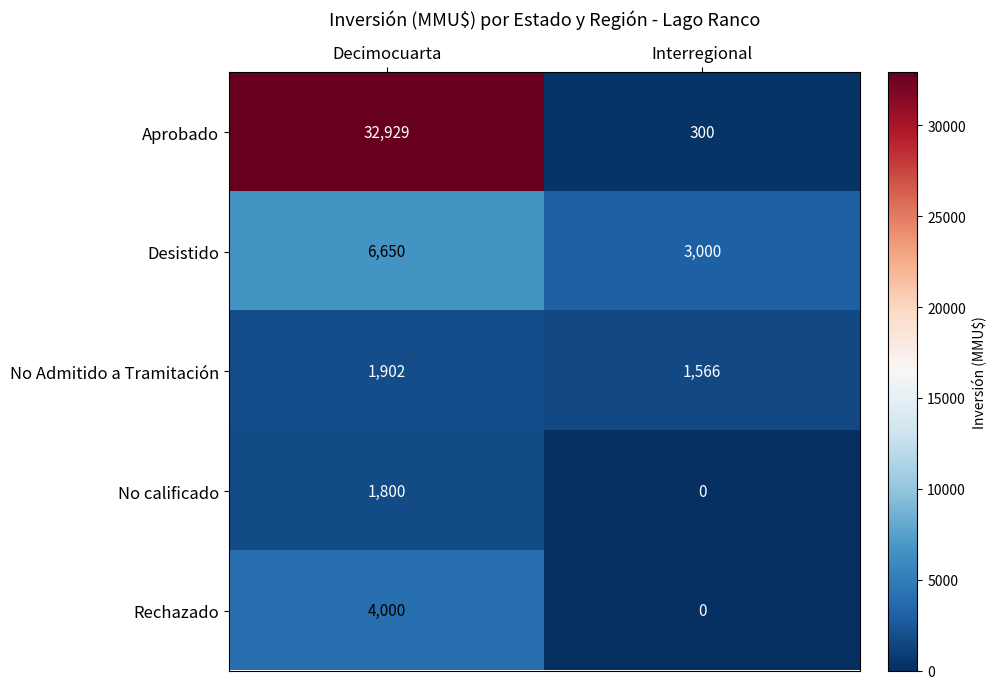

What is the average value of the No Admitido a Tramitación series?

1734